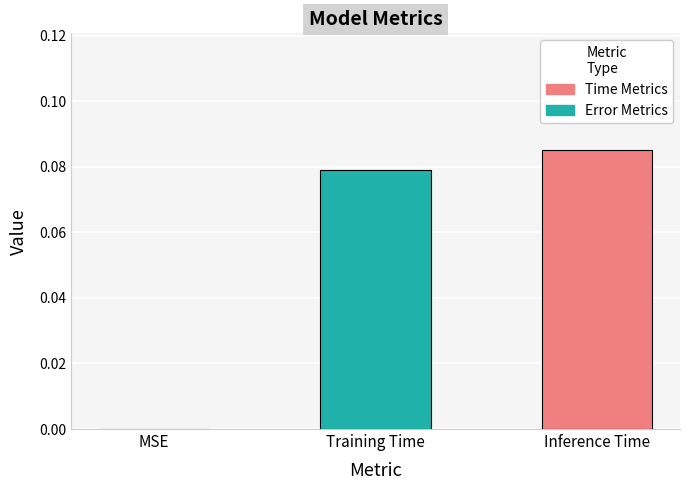

Which has a higher value, MSE or Inference Time?

Inference Time